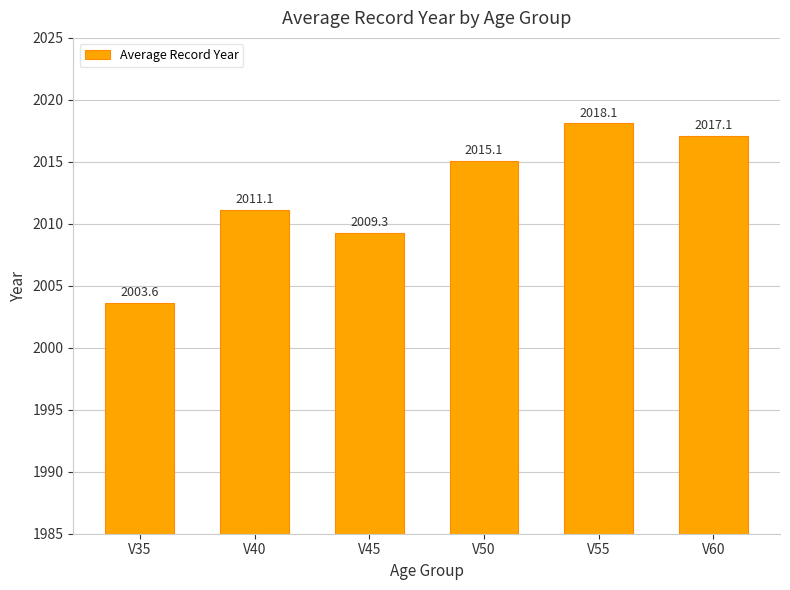

Is it true that the value at V60 is 2017.1?

True